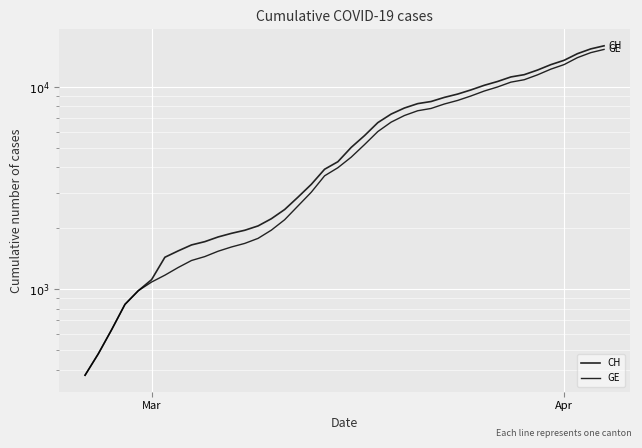

True or false: GE has a value of 17186 at 32.

False